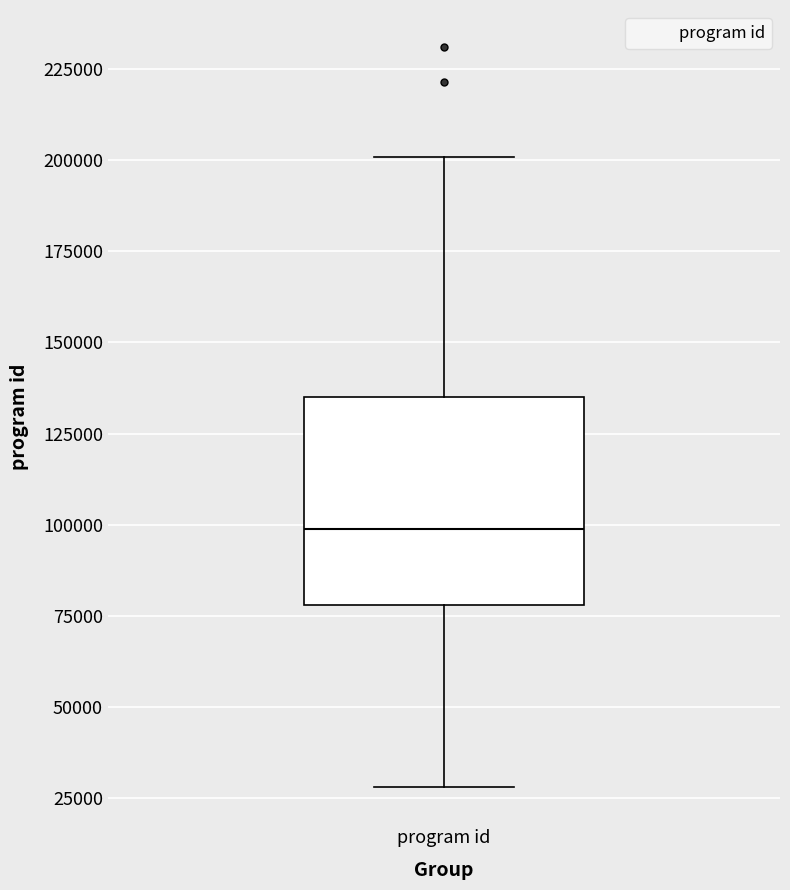

Read this box plot against the y-axis: the position of the median line, the range covered by the box, and the ends of both whiskers. The values are not printed on the chart, so give them approximately, as read against the axis.

median 100000, box 80000 to 135000, whiskers 30000 to 200000